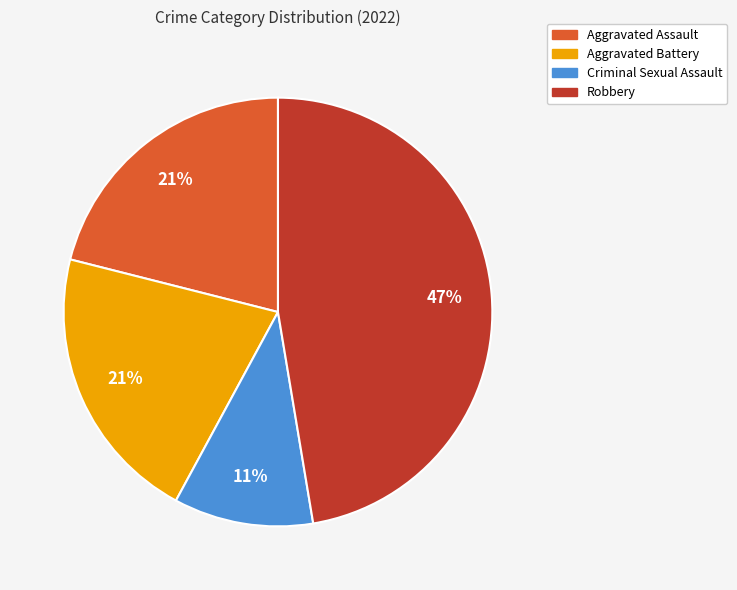

Is it true that Aggravated Battery is 21% of the pie?

True